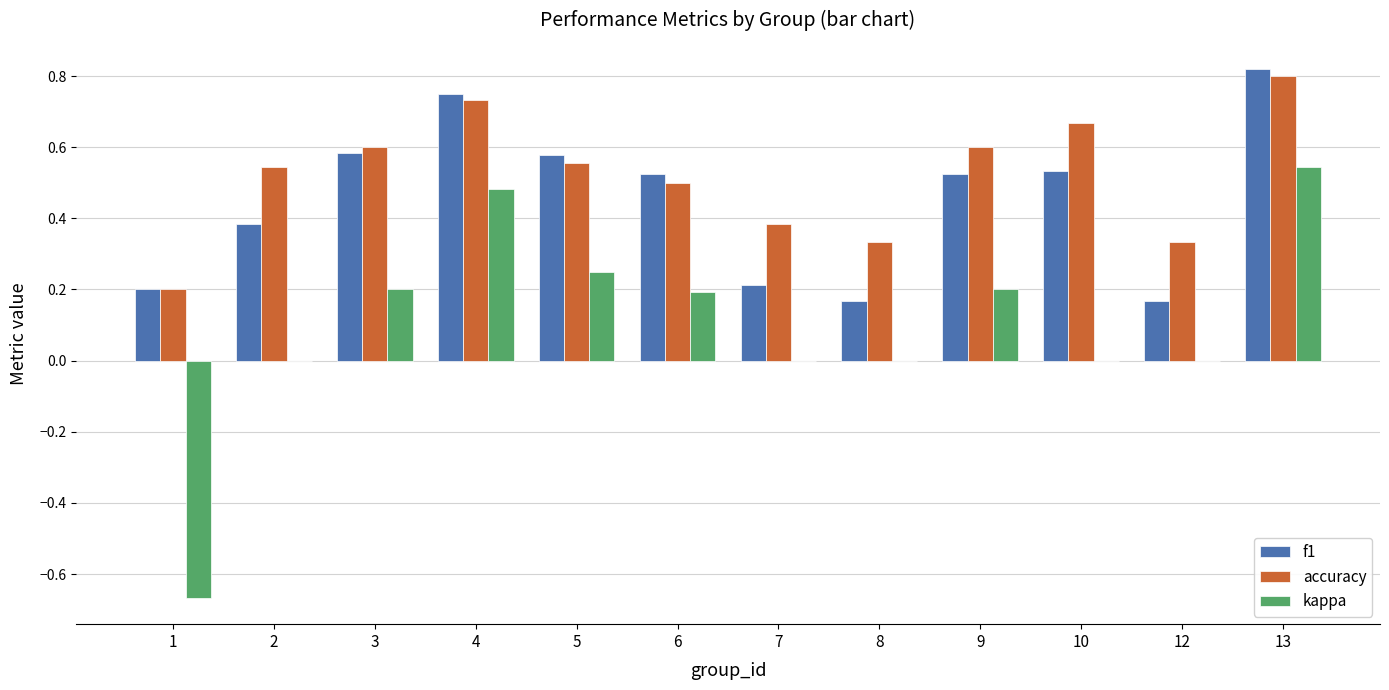

What is the sum of all f1 values?

5.4